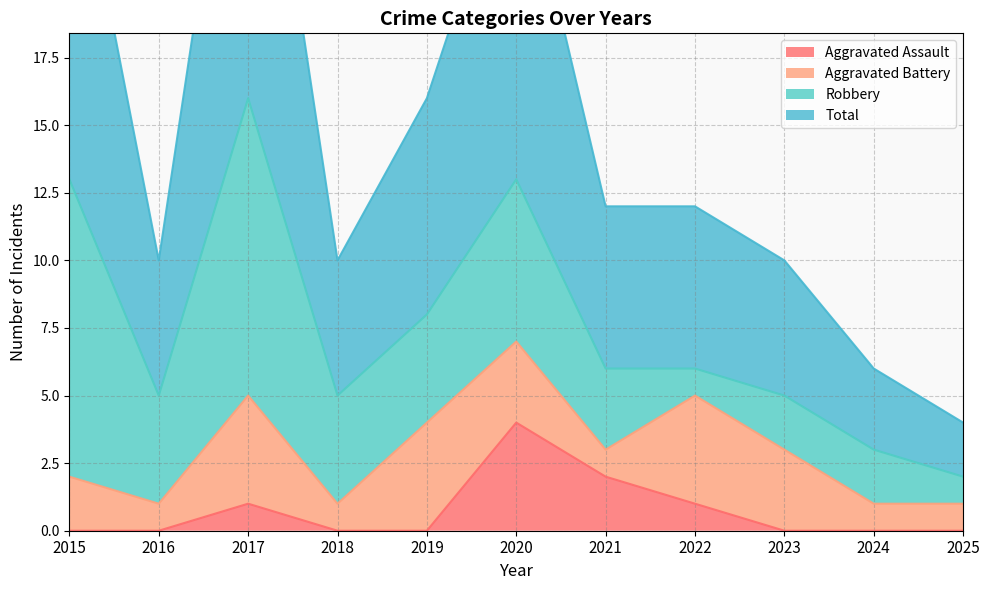

What is the difference between the highest and lowest values at 2023?

10